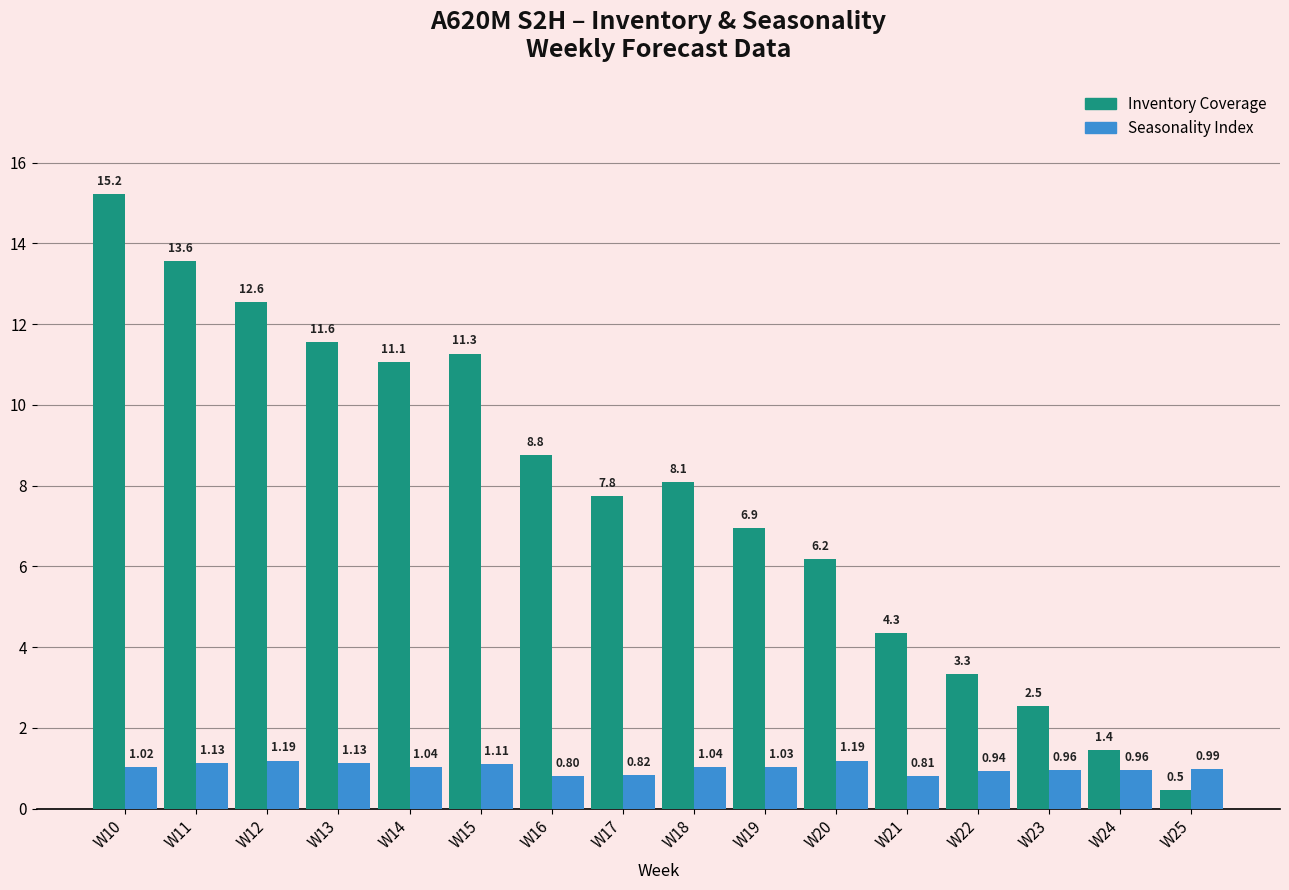

Rank the series by their average value, from highest to lowest.

Inventory Coverage, Seasonality Index